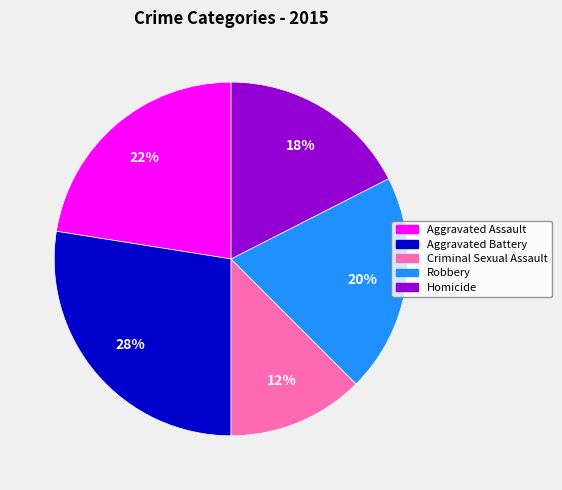

Does any single category account for the majority?

No